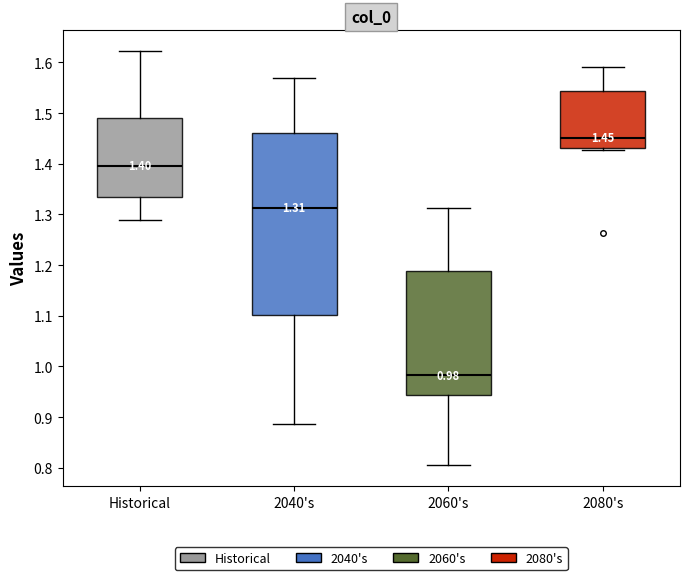

Which box's median line is the lowest?

2060's